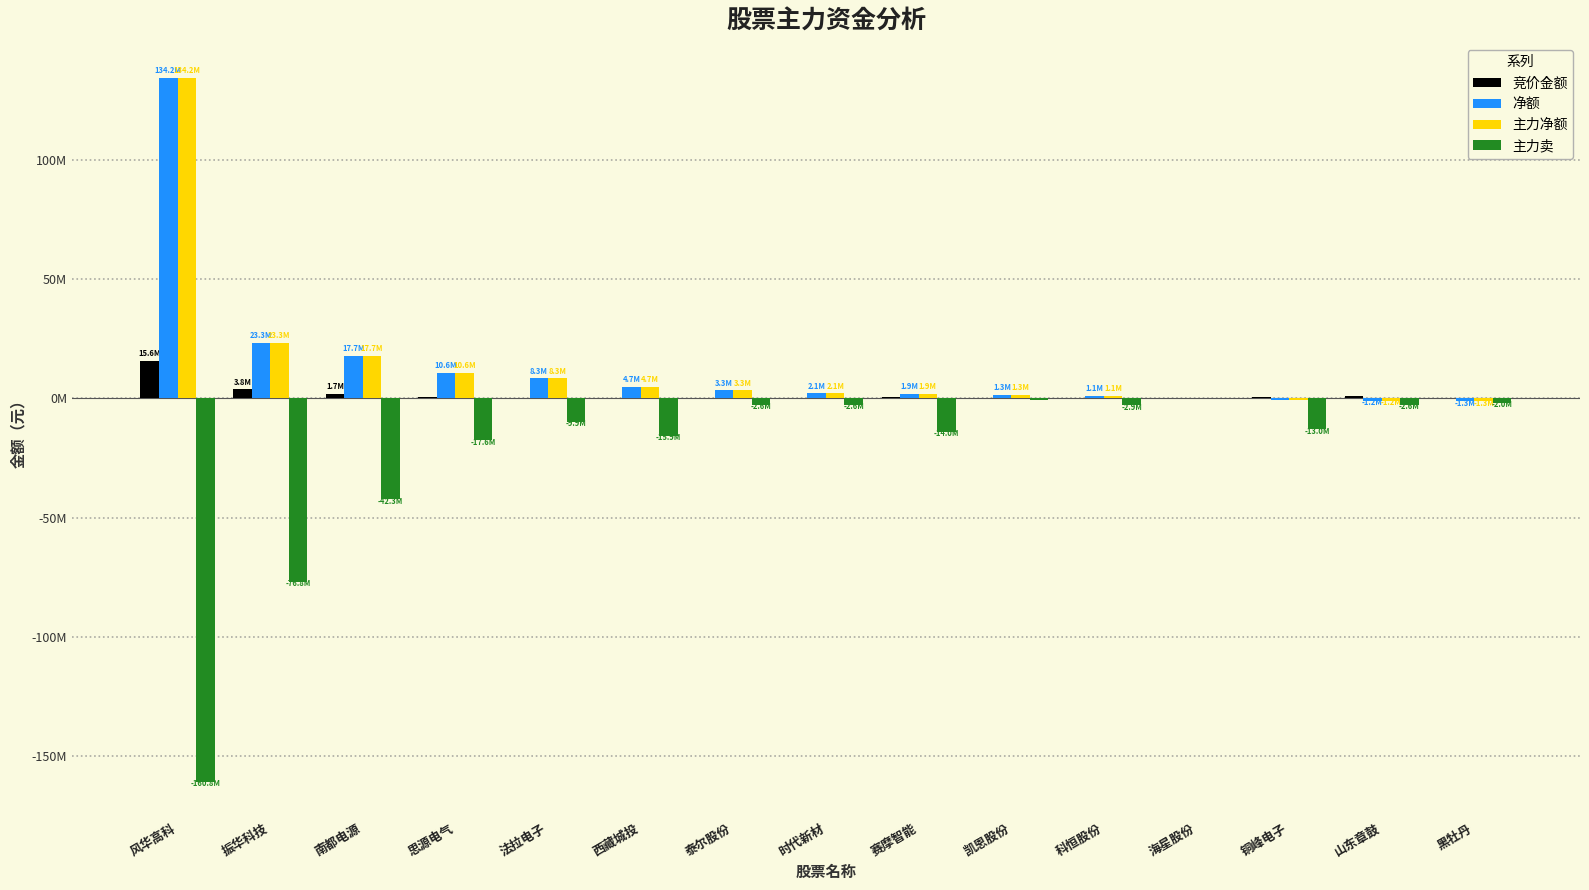

Does the chart contain stacked bars?

No